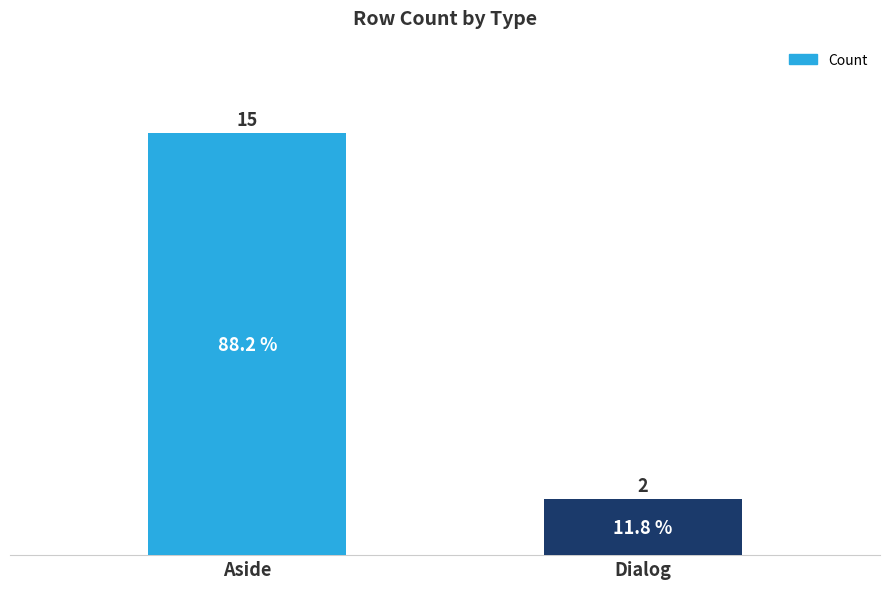

Which label corresponds to the smallest value in the chart?

Dialog